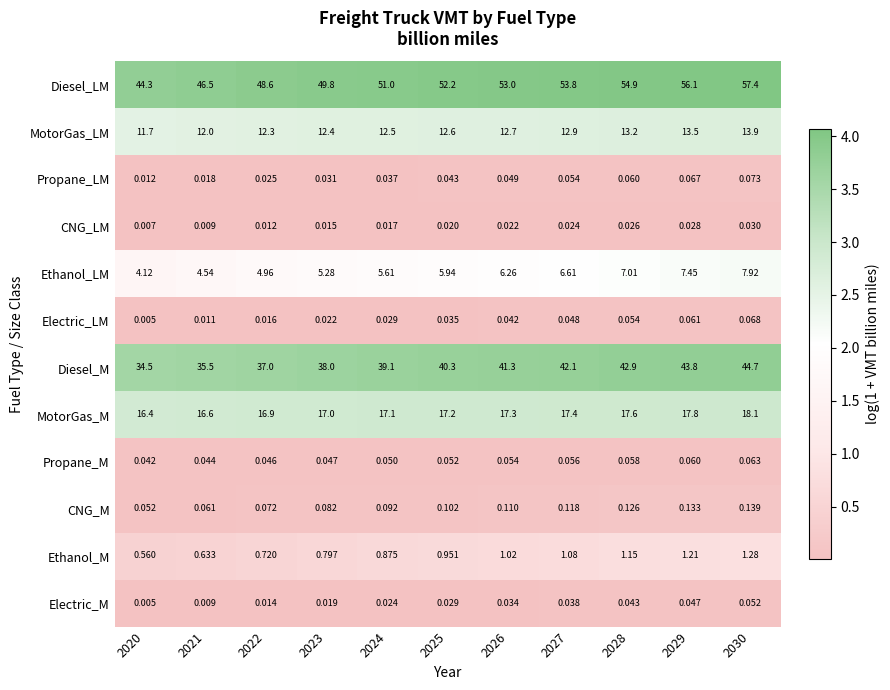

Is the value of MotorGas_M at 2020 greater than the value of Diesel_LM at 2030?

No